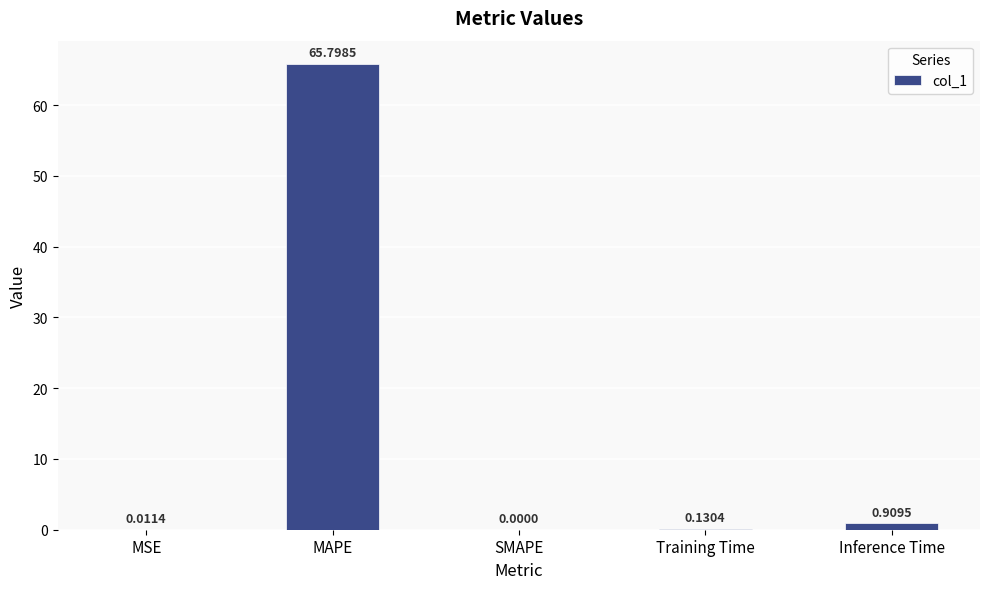

Does the chart contain stacked bars?

No